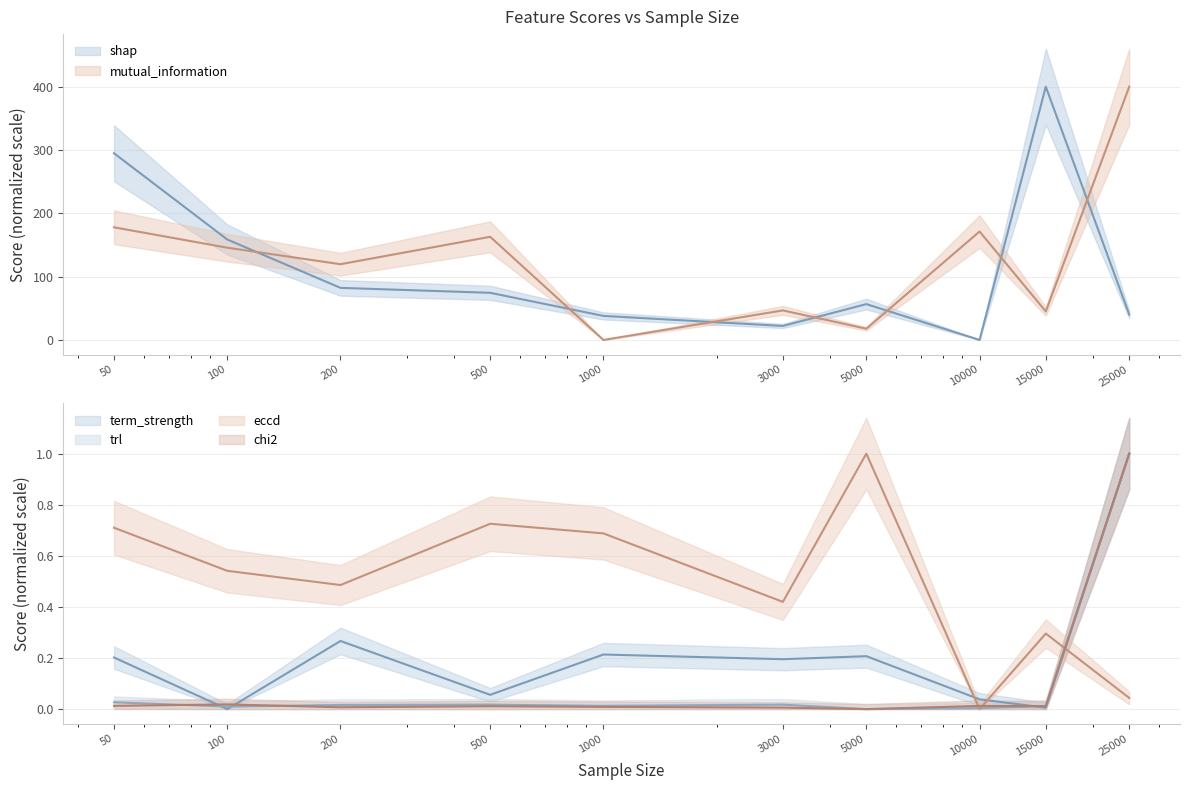

The value of trl at 50 is 0.0. True or false?

True